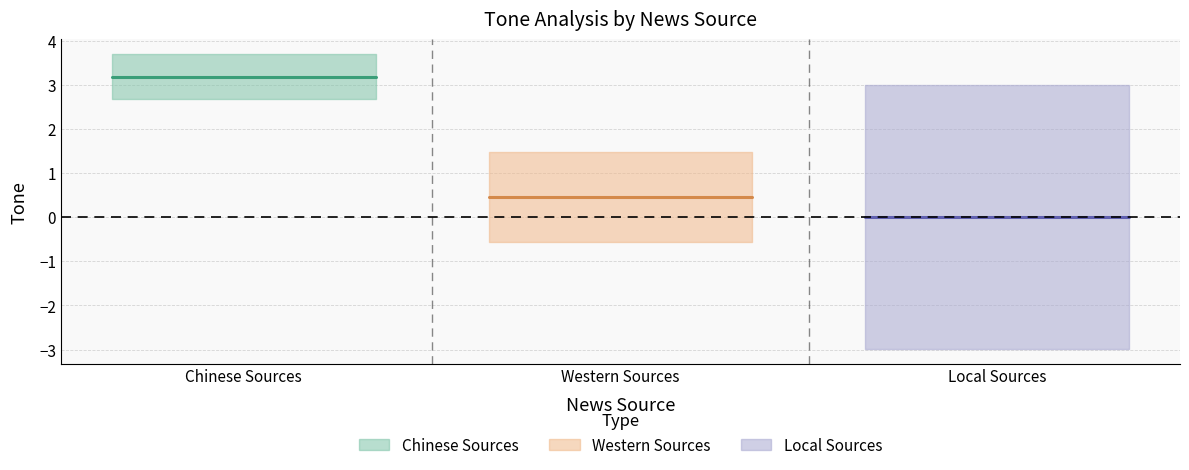

Rank the categories by Mean Tone value from highest to lowest.

Chinese Sources, Western Sources, Local Sources